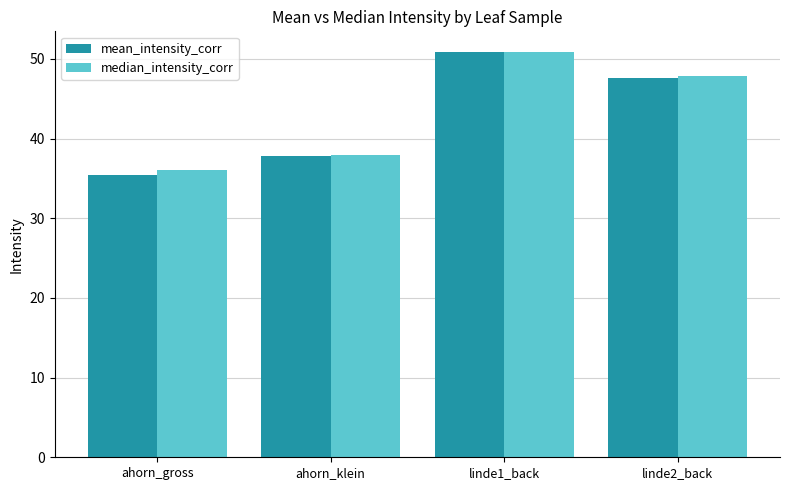

What is the difference between the highest and lowest values at ahorn_gross?

0.7